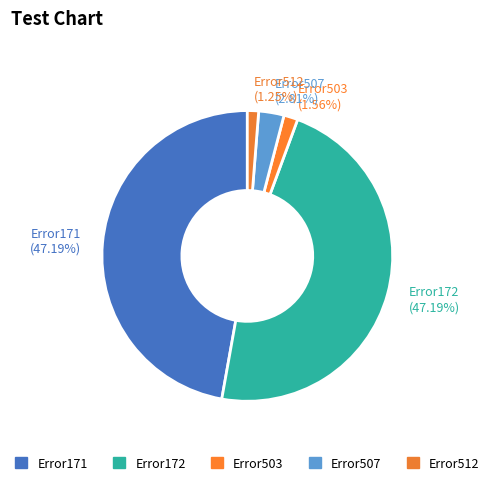

To the nearest percent, what portion does Error512 represent?

1%